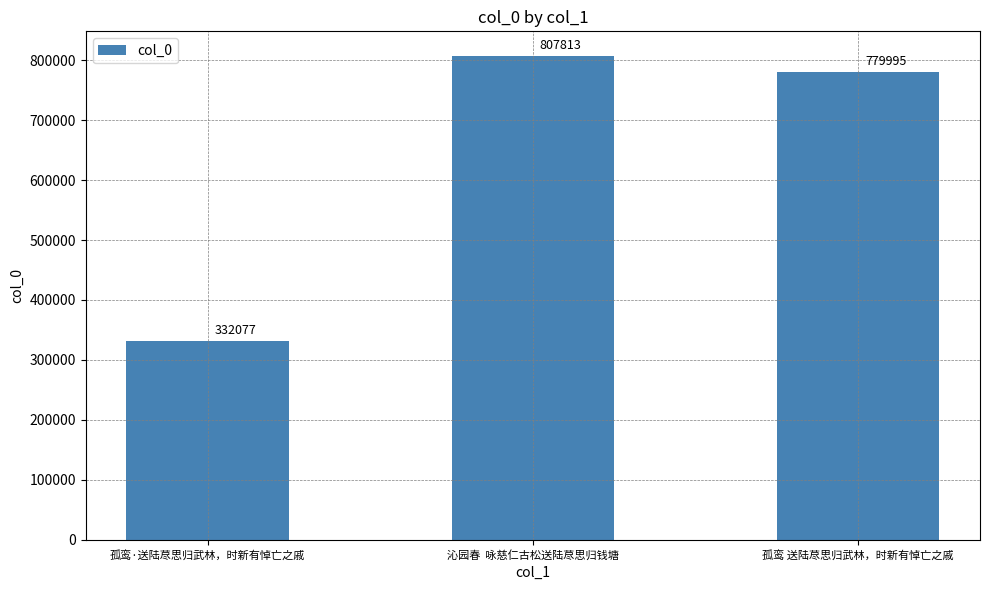

What is the difference between the maximum and minimum values?

475736